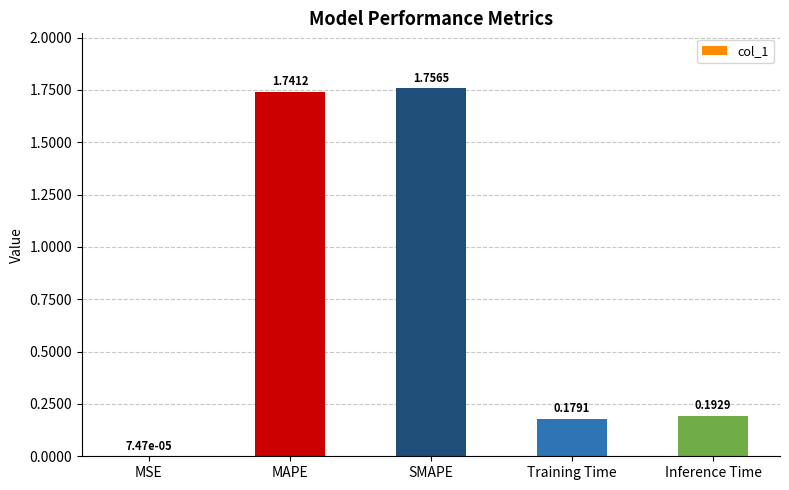

What is the change in value from MSE to MAPE?

+1.7